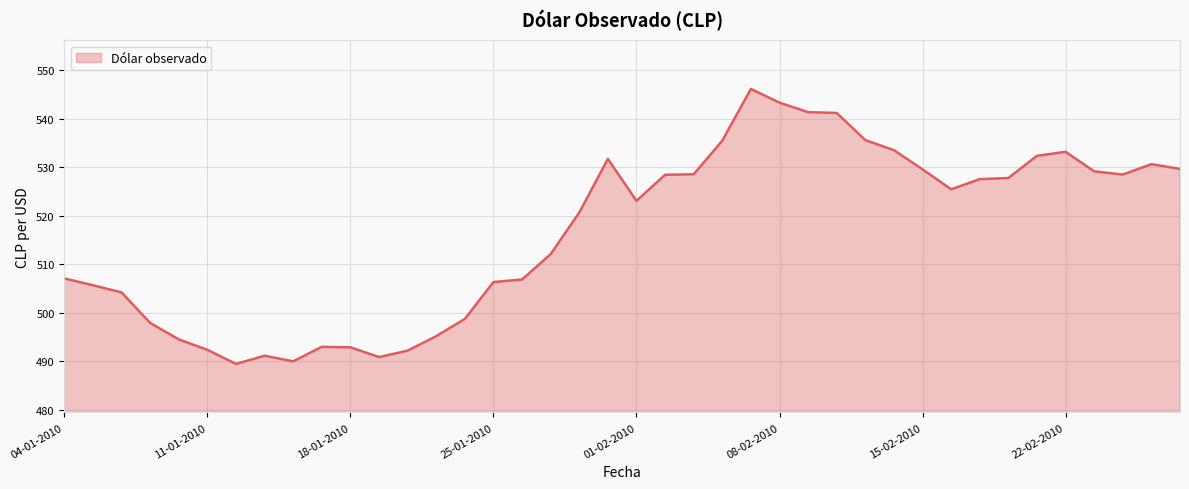

What is the difference between the maximum and minimum values?

56.7